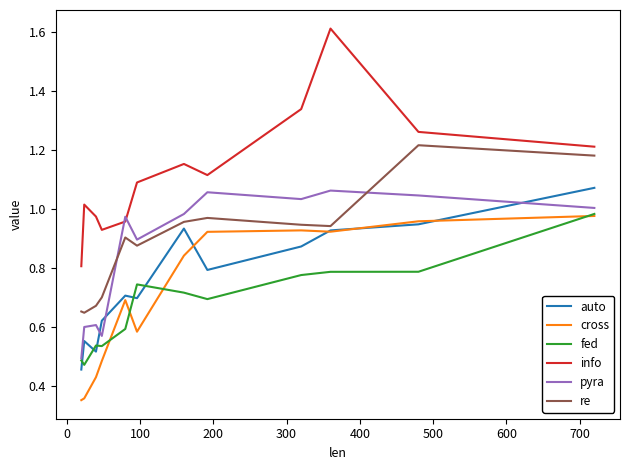

Does the chart display data point markers on the line(s)?

No